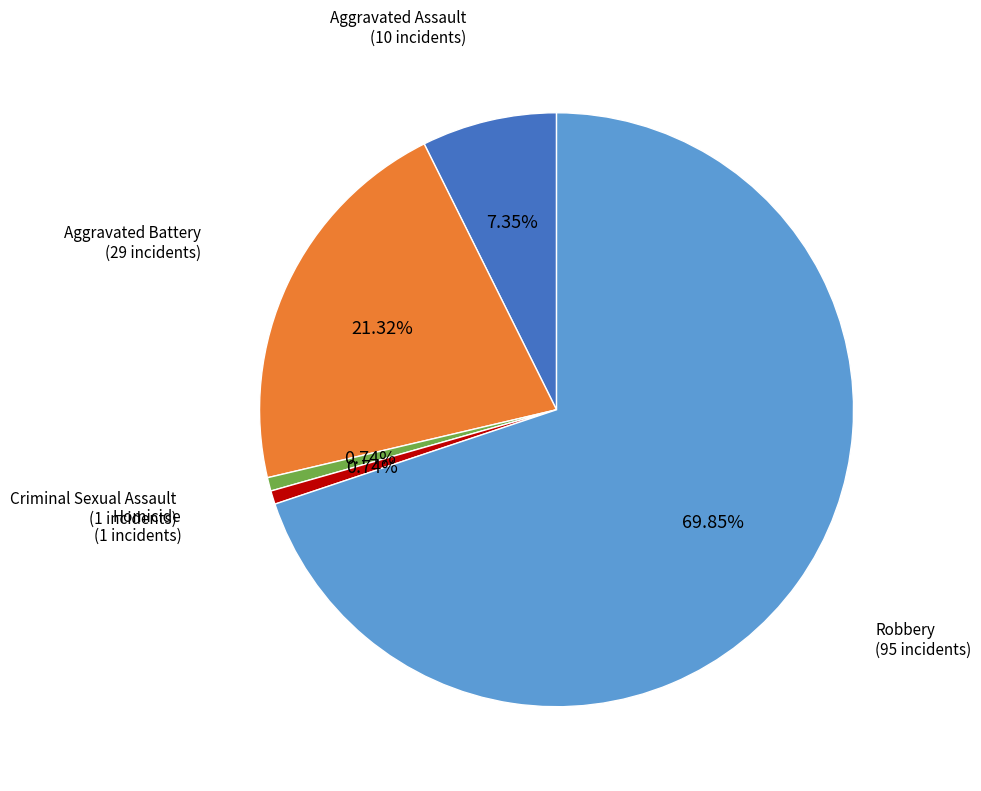

Which slice is the largest?

Robbery